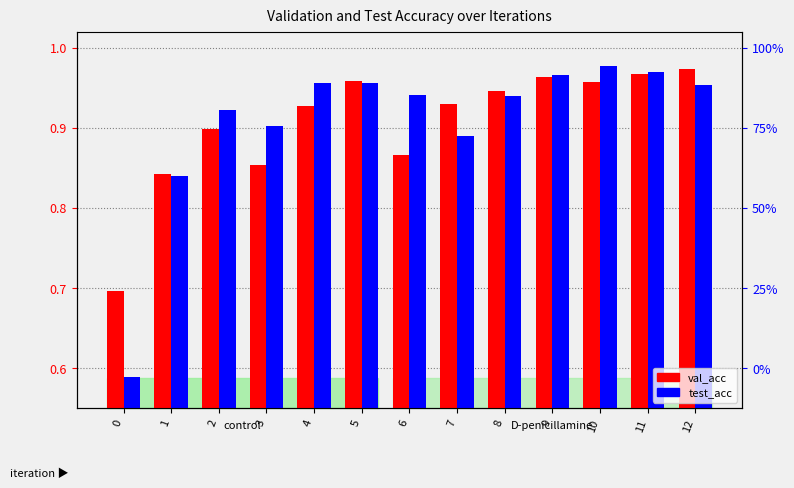

The test_acc series shows 0.9 at 8. True or false?

True